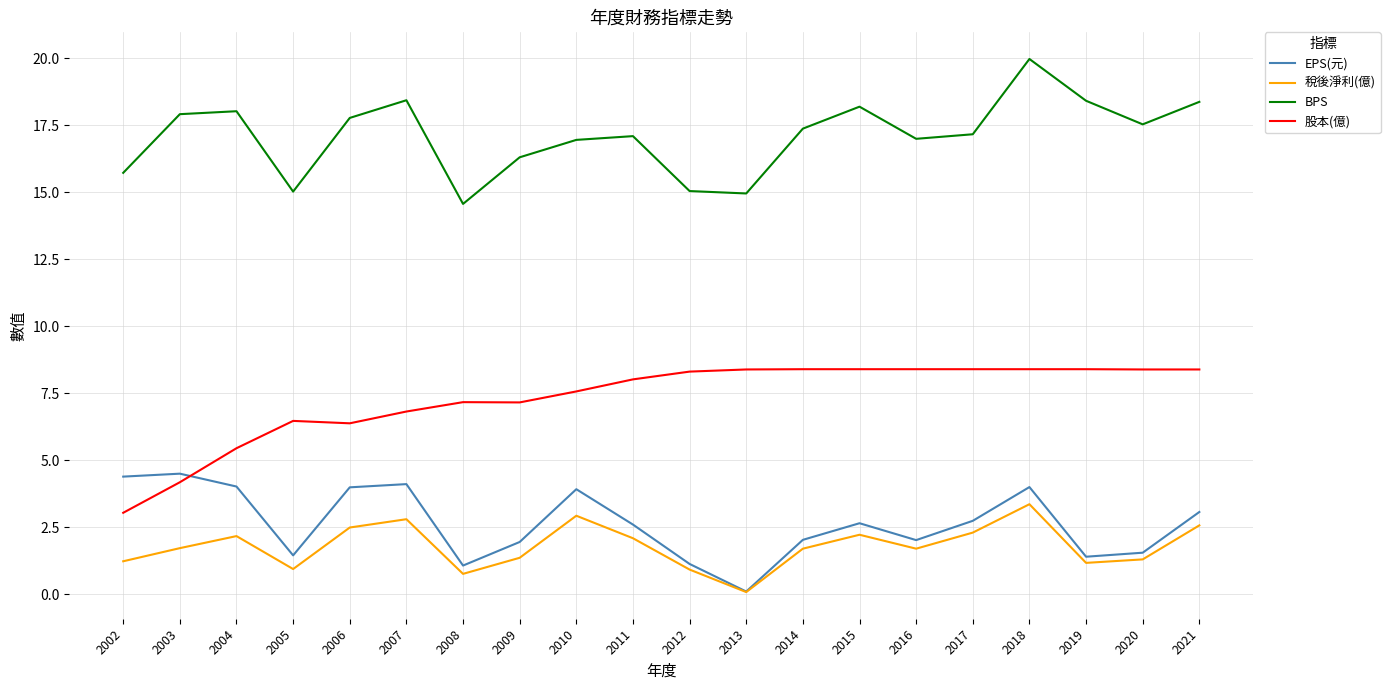

At 2008, list the series in order from smallest to largest.

稅後淨利(億), EPS(元), 股本(億), BPS